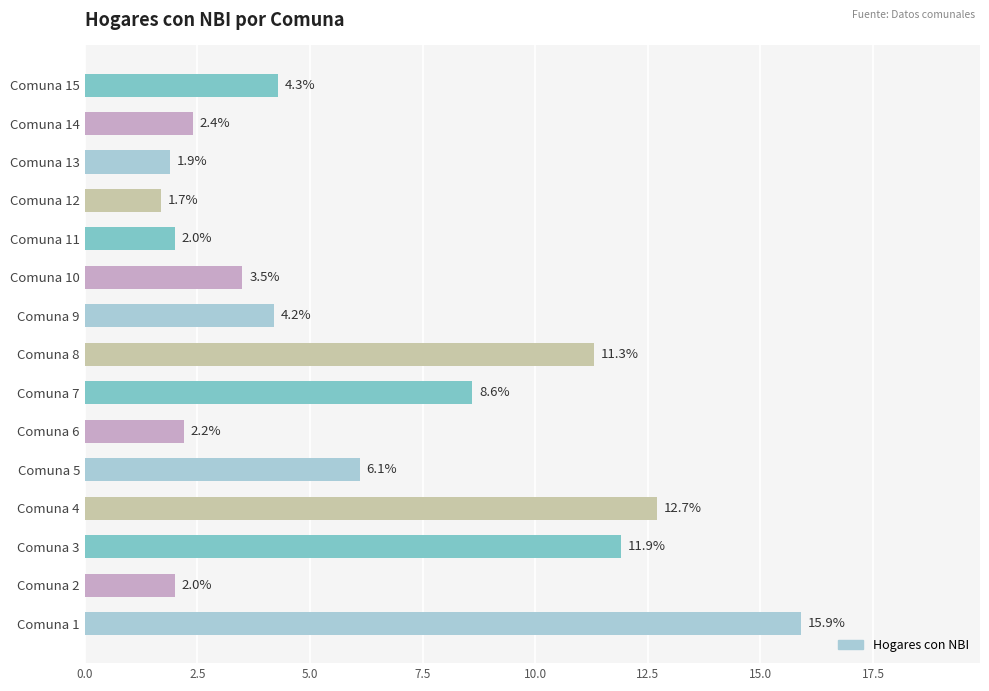

Is it true that the value at Comuna 2 is 2.0?

True